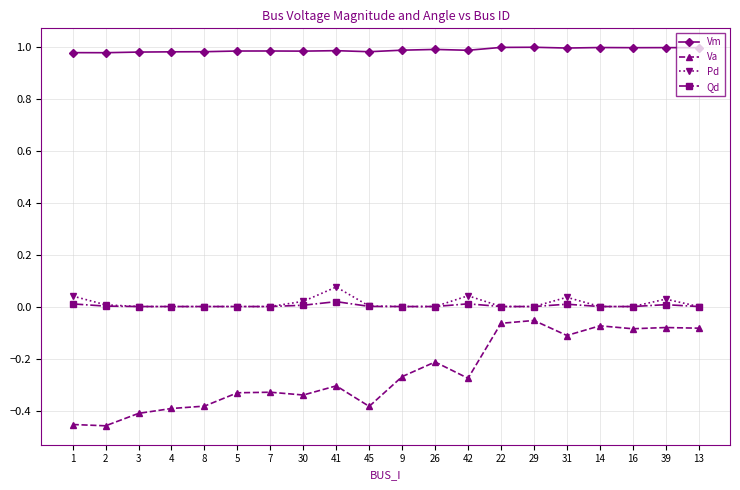

True or false: Va has a value of -0.1 at 13.

True